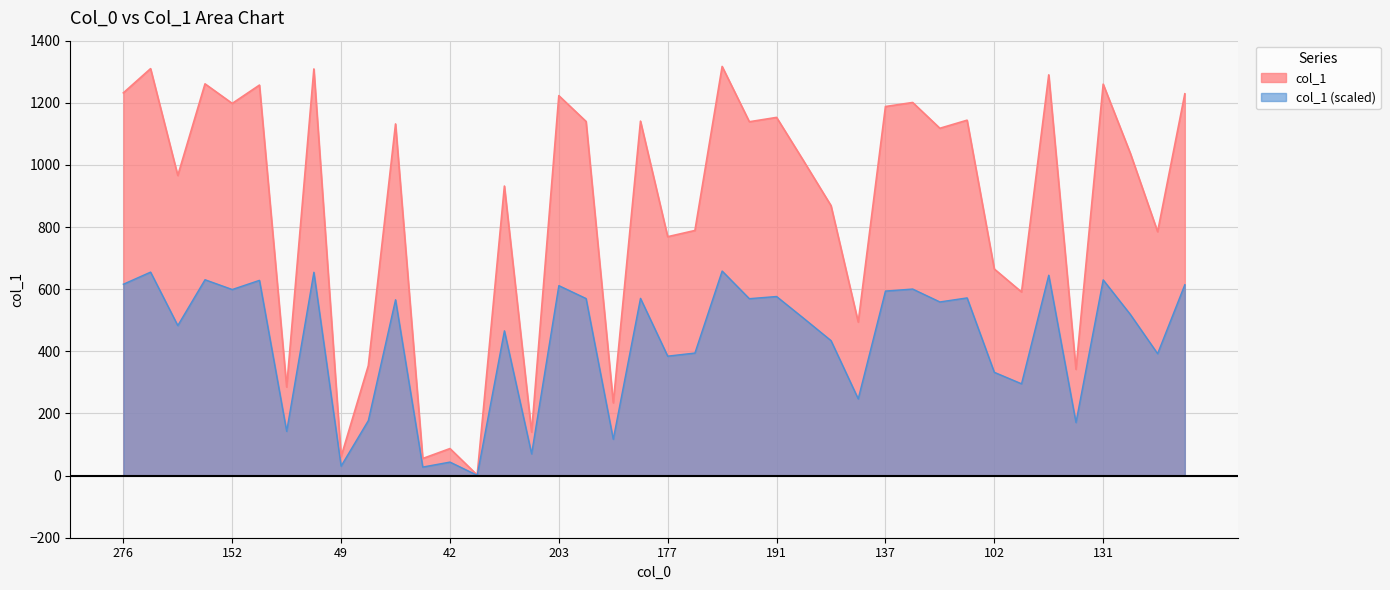

What is the difference between the maximum and minimum values?

1315